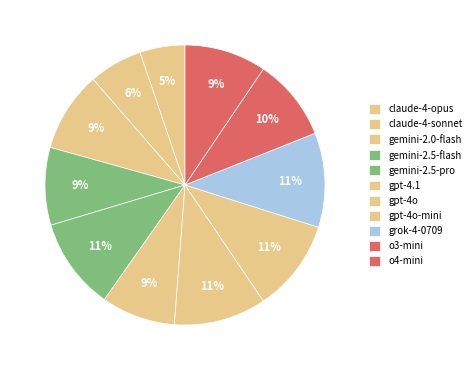

To the nearest percent, what percentage of the pie is o4-mini?

9%